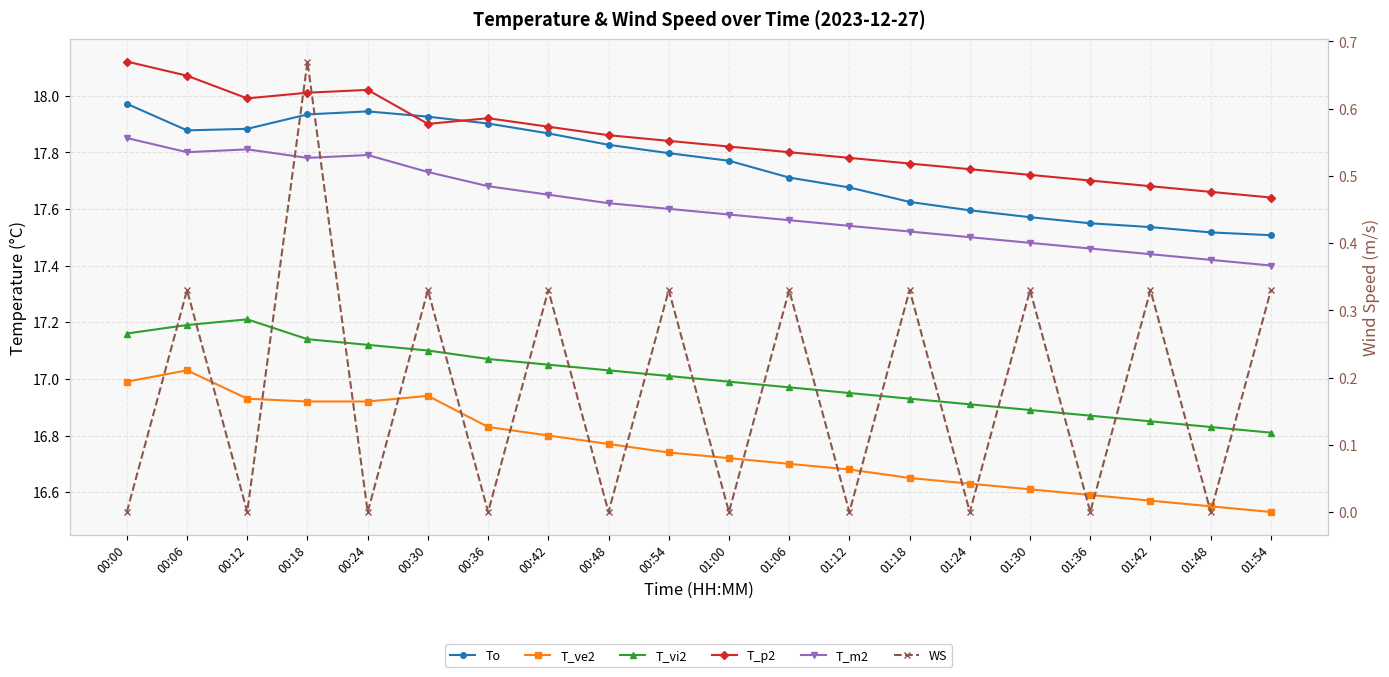

Rank the categories by WS value from lowest to highest.

00:00, 00:12, 00:24, 00:36, 00:48, 01:00, 01:12, 01:24, 01:36, 01:48, 00:06, 00:30, 00:42, 00:54, 01:06, 01:18, 01:30, 01:42, 01:54, 00:18